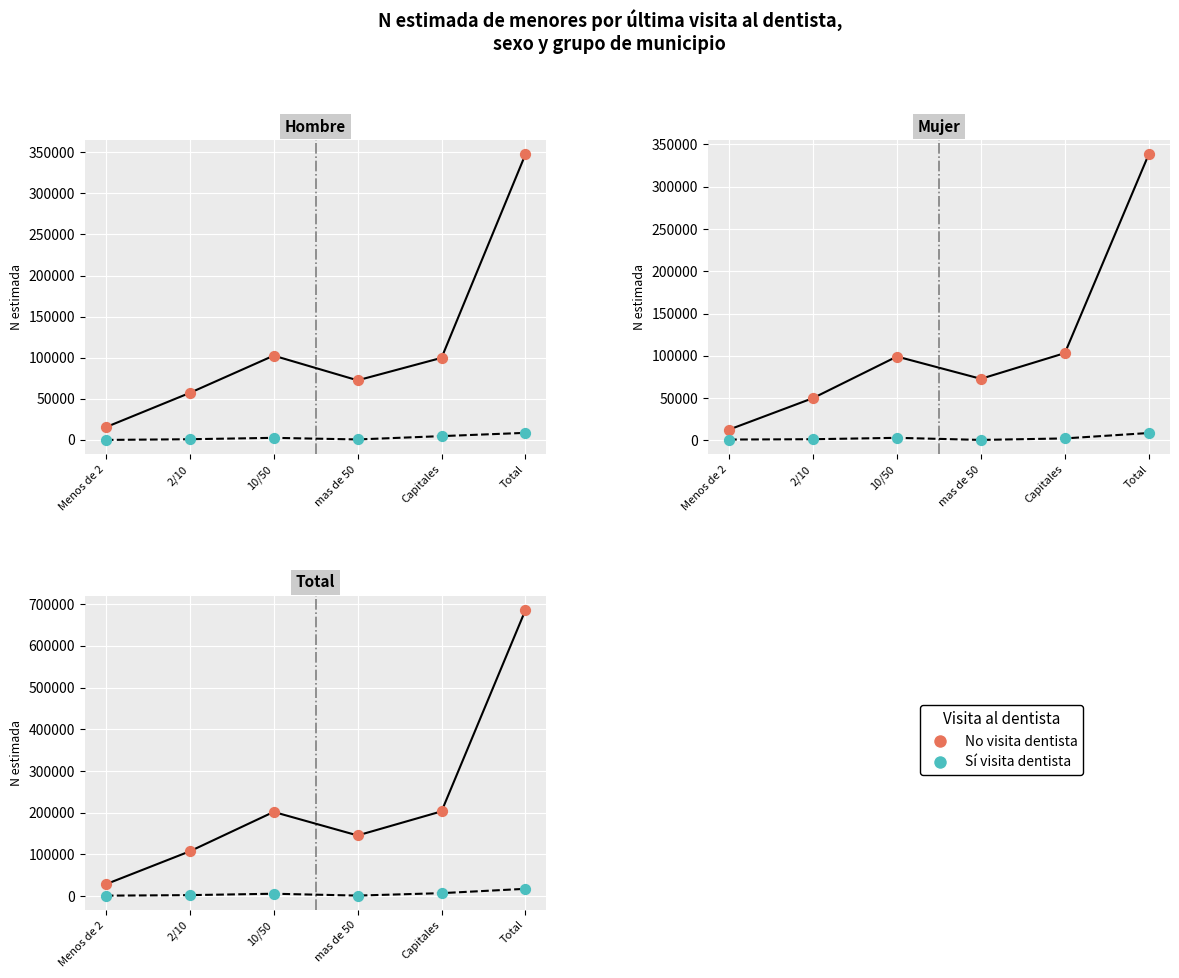

What are all the series names shown in the legend?

No visita (No), Sí visita (Sí)